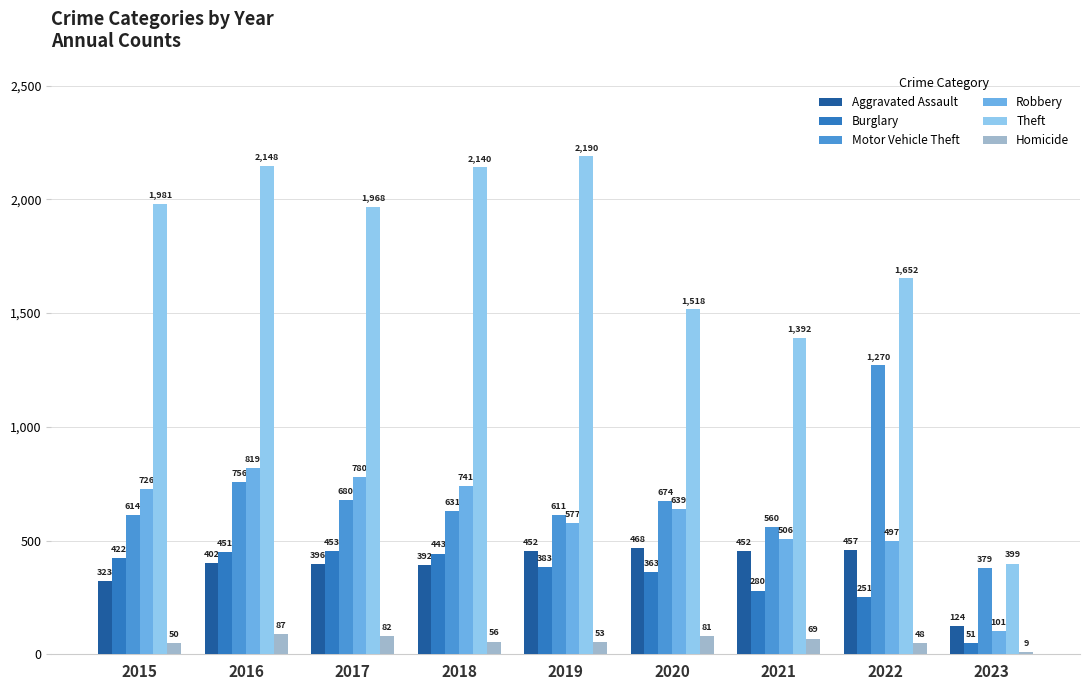

What is the minimum value shown in the chart?

9